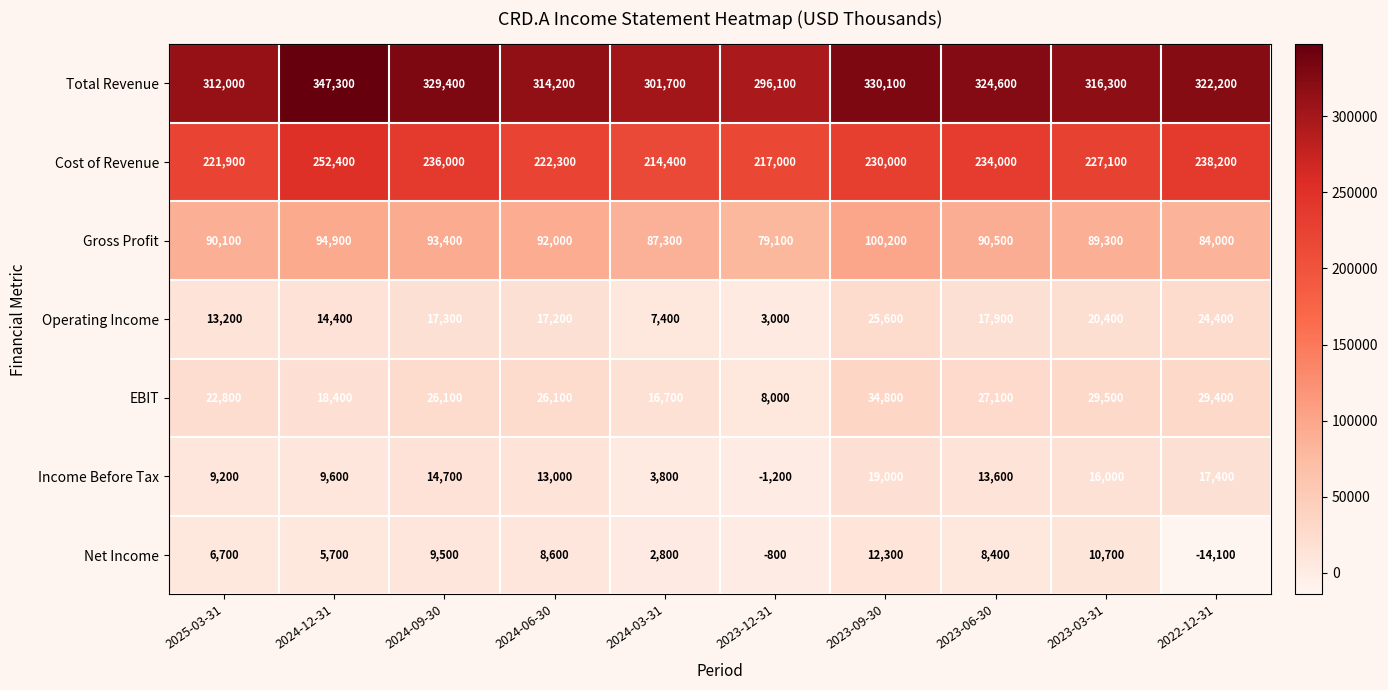

What is the minimum value shown in the chart?

-14100